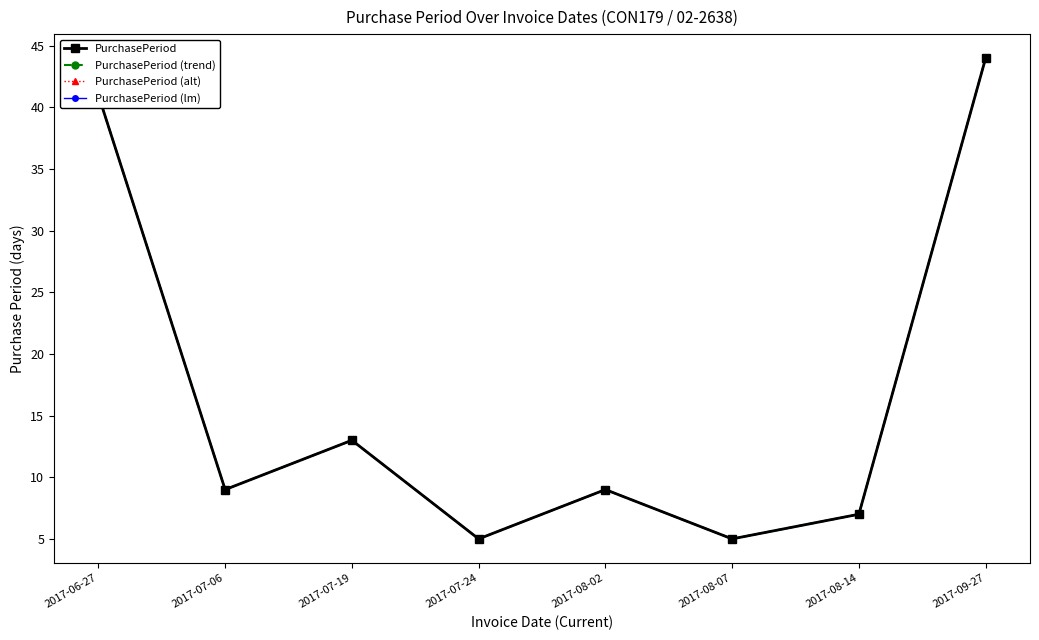

Is the value of PurchasePeriod (lm) at 2017-07-24 greater than the value of PurchasePeriod (trend) at 2017-08-02?

No